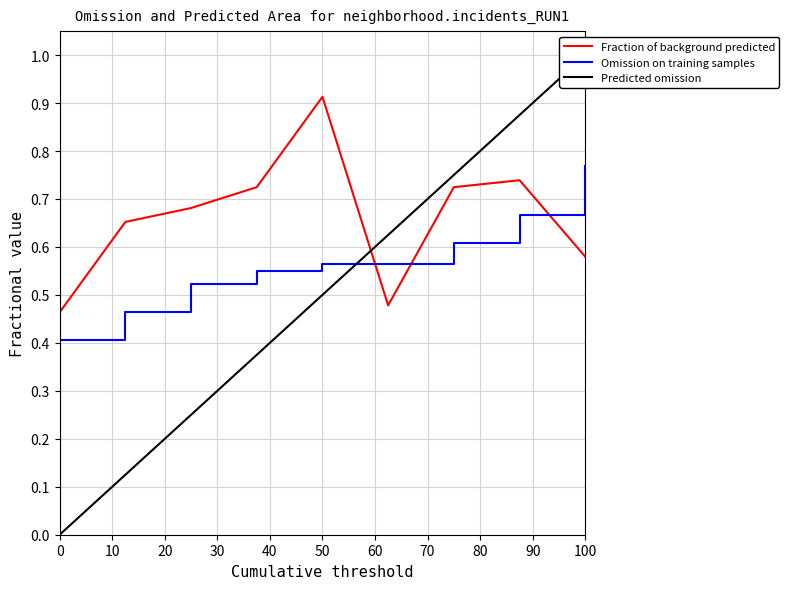

Is this an area chart (filled region under the line)?

No